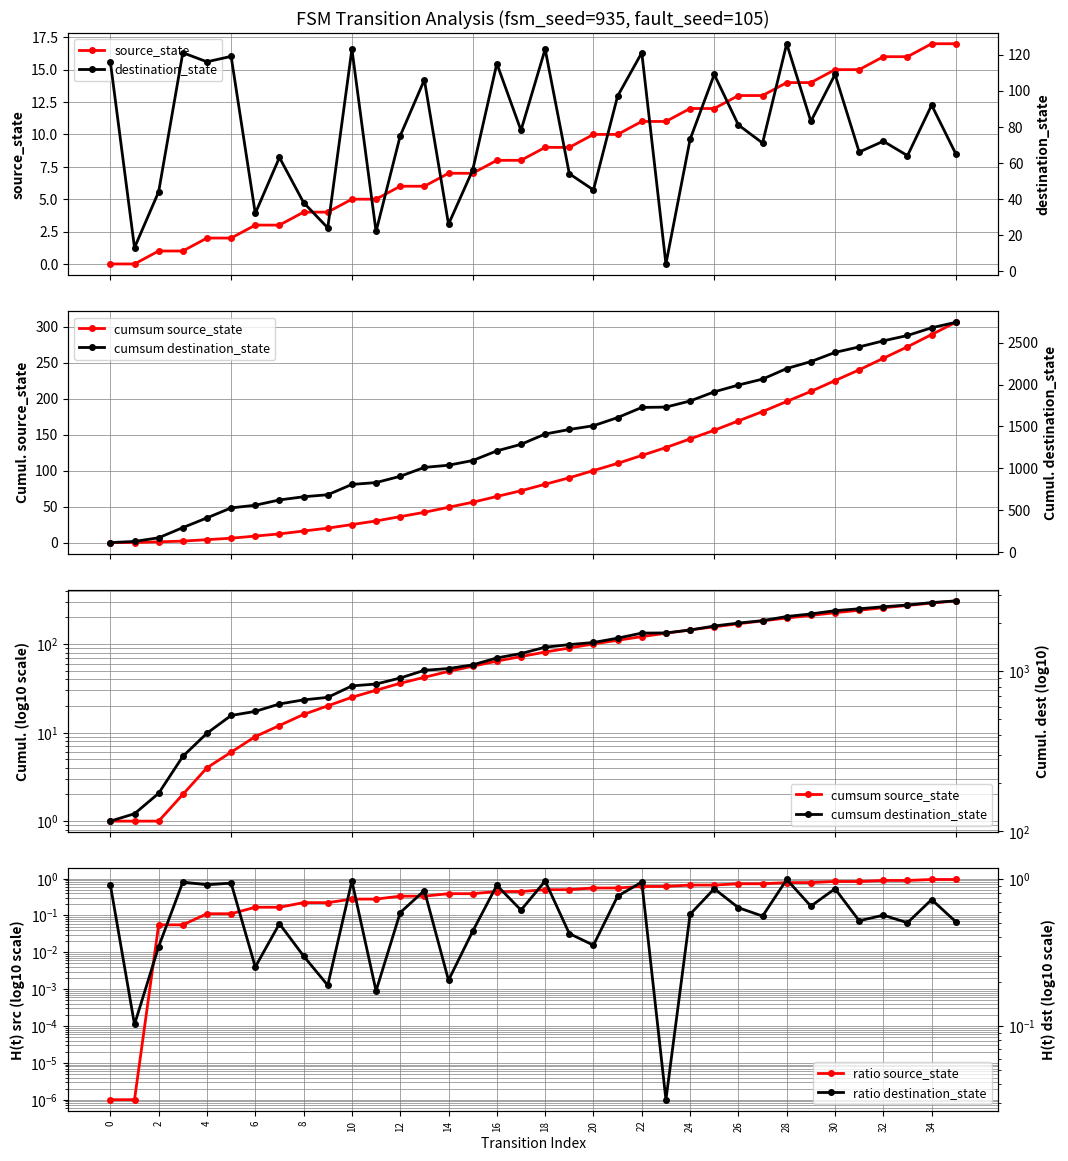

What are all the series names shown in the legend?

source_state, destination_state, cumsum source_state, cumsum destination_state, ratio source_state, ratio destination_state